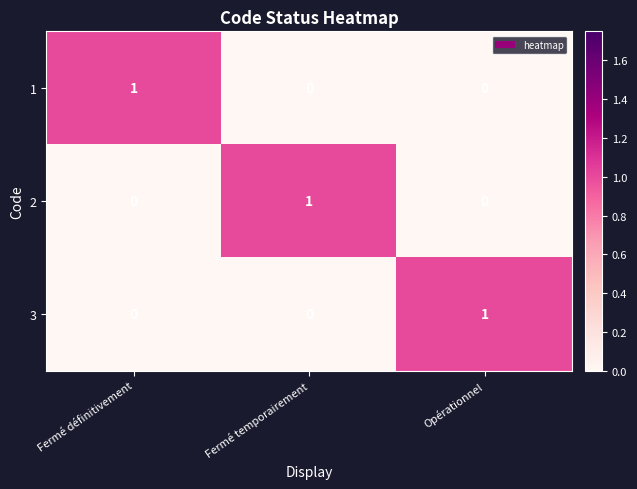

The 1 series shows 1 at Fermé définitivement. True or false?

True